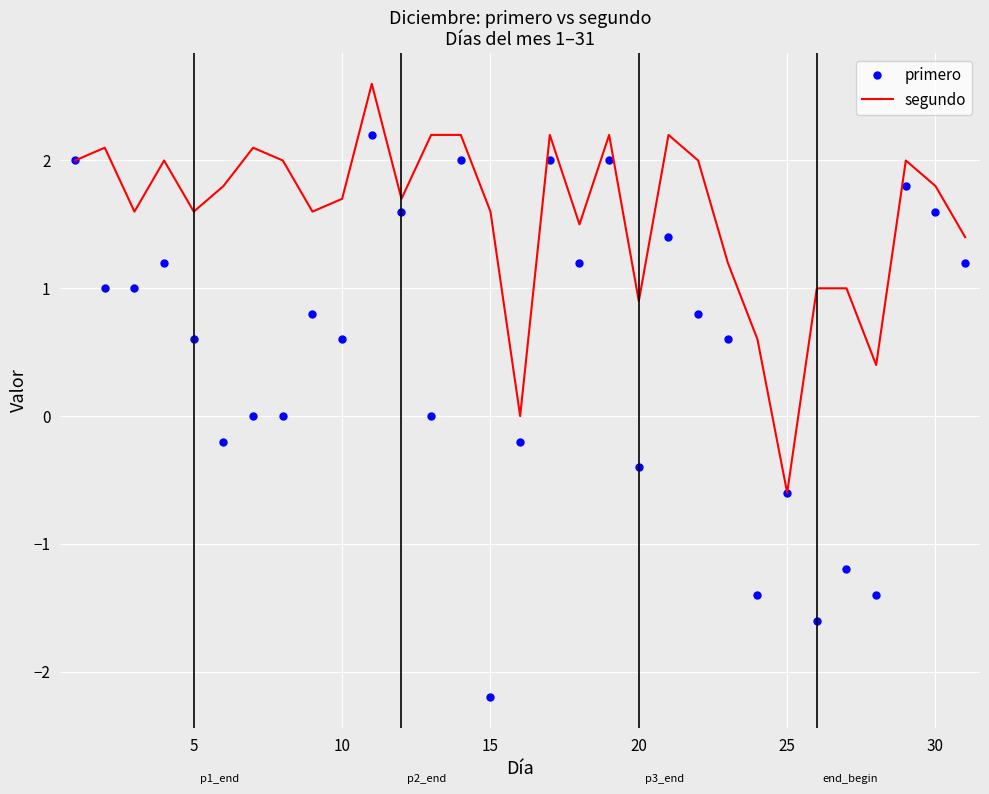

List the series in order of their overall mean, highest first.

segundo, primero